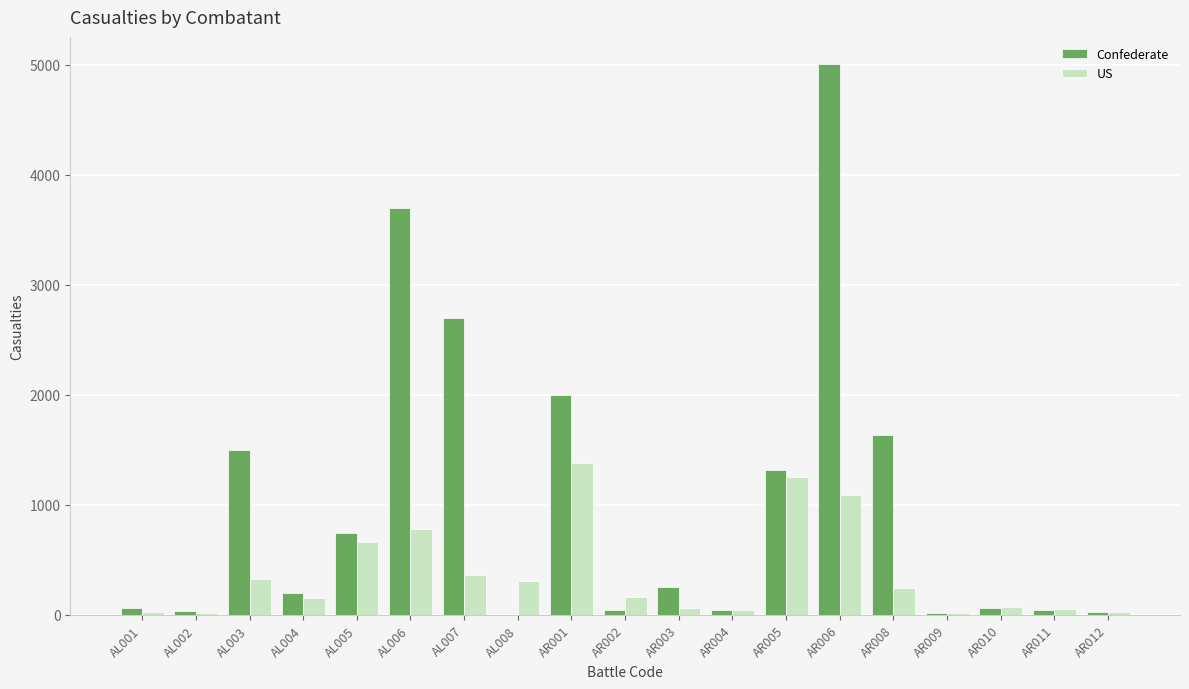

What is the total value across all series at AR009?

31